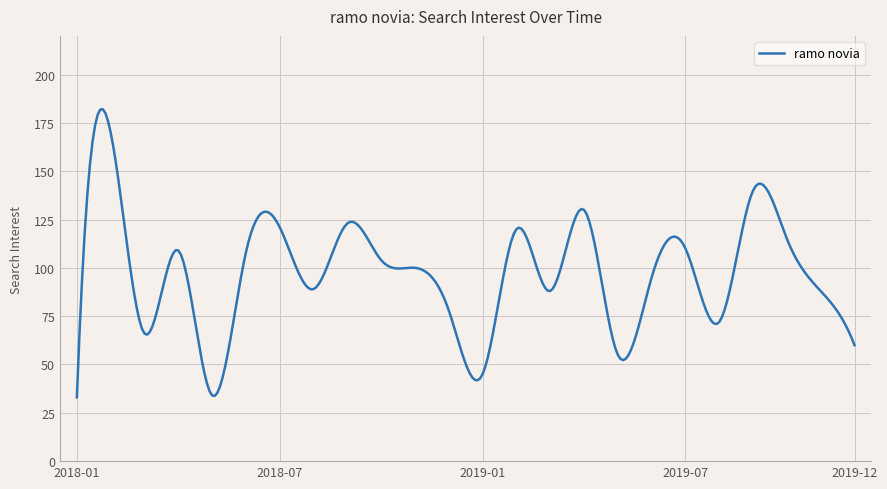

Does the chart have visible grid lines?

Yes